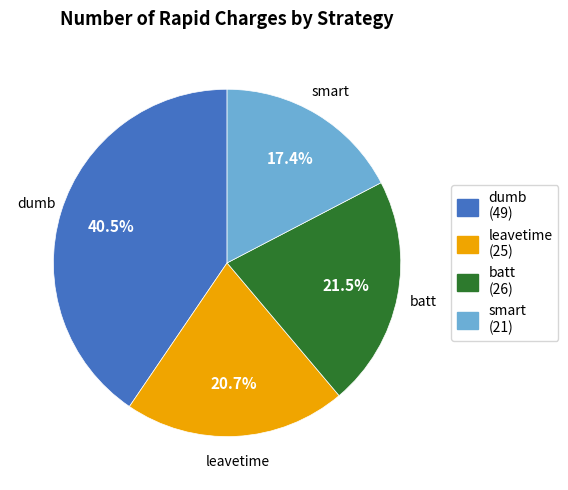

Is it true that smart is 17% of the pie?

True